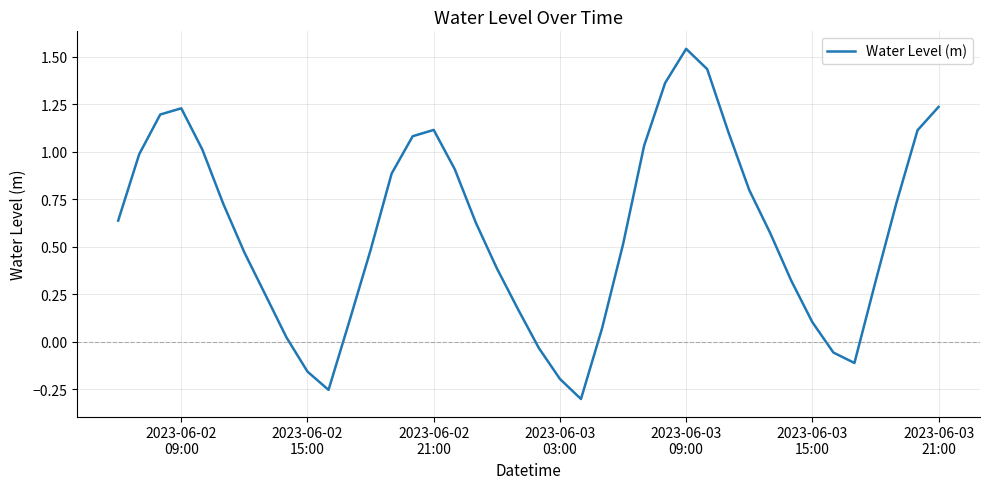

What is the difference between the maximum and minimum values?

1.8